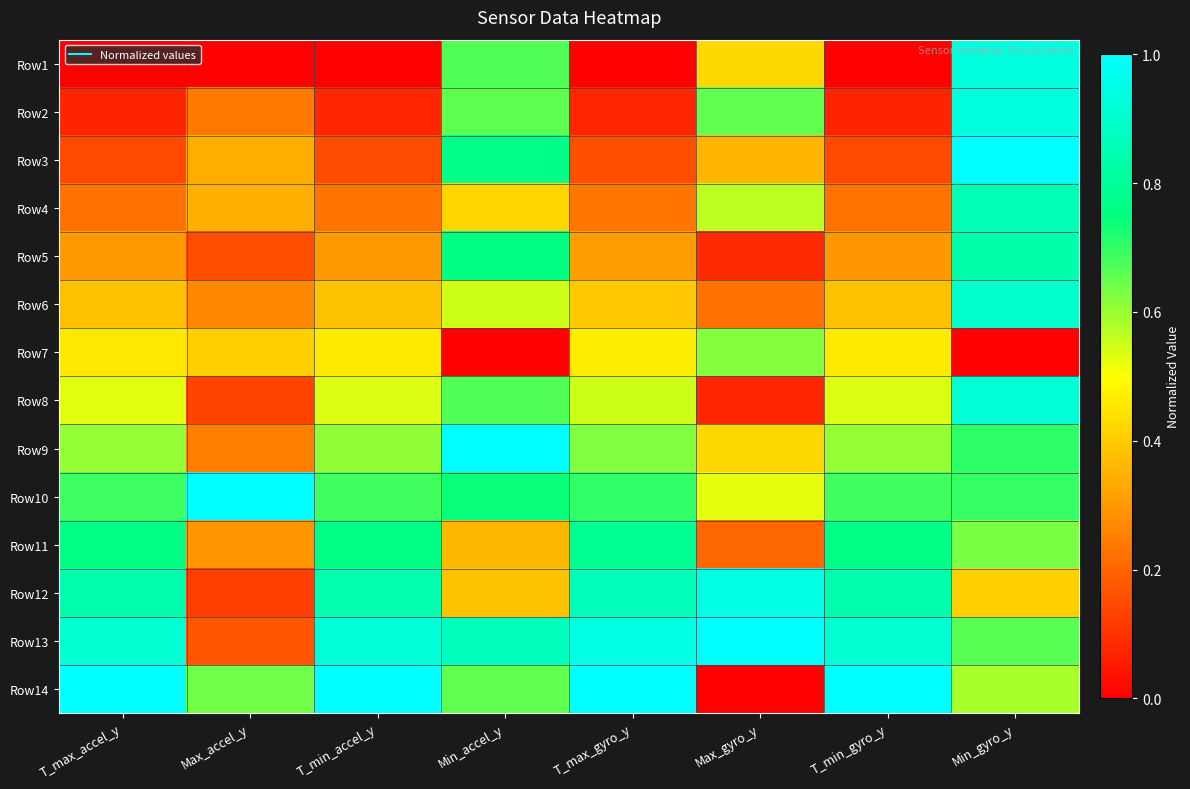

Reading left to right, transcribe all the data shown in this chart.

Row1: T_max_accel_y=0.0	Max_accel_y=0.0	T_min_accel_y=0.0	Min_accel_y=0.7	T_max_gyro_y=0.0	Max_gyro_y=0.4	T_min_gyro_y=0.0	Min_gyro_y=0.9
Row2: T_max_accel_y=0.1	Max_accel_y=0.2	T_min_accel_y=0.1	Min_accel_y=0.7	T_max_gyro_y=0.1	Max_gyro_y=0.7	T_min_gyro_y=0.1	Min_gyro_y=0.9
Row3: T_max_accel_y=0.1	Max_accel_y=0.3	T_min_accel_y=0.1	Min_accel_y=0.8	T_max_gyro_y=0.2	Max_gyro_y=0.4	T_min_gyro_y=0.1	Min_gyro_y=1.0
Row4: T_max_accel_y=0.2	Max_accel_y=0.3	T_min_accel_y=0.2	Min_accel_y=0.4	T_max_gyro_y=0.2	Max_gyro_y=0.6	T_min_gyro_y=0.2	Min_gyro_y=0.9
Row5: T_max_accel_y=0.3	Max_accel_y=0.2	T_min_accel_y=0.3	Min_accel_y=0.8	T_max_gyro_y=0.3	Max_gyro_y=0.1	T_min_gyro_y=0.3	Min_gyro_y=0.8
Row6: T_max_accel_y=0.4	Max_accel_y=0.3	T_min_accel_y=0.4	Min_accel_y=0.5	T_max_gyro_y=0.4	Max_gyro_y=0.2	T_min_gyro_y=0.4	Min_gyro_y=0.9
Row7: T_max_accel_y=0.5	Max_accel_y=0.4	T_min_accel_y=0.5	Min_accel_y=0.0	T_max_gyro_y=0.5	Max_gyro_y=0.6	T_min_gyro_y=0.5	Min_gyro_y=0.0
Row8: T_max_accel_y=0.5	Max_accel_y=0.1	T_min_accel_y=0.5	Min_accel_y=0.7	T_max_gyro_y=0.5	Max_gyro_y=0.1	T_min_gyro_y=0.5	Min_gyro_y=0.9
Row9: T_max_accel_y=0.6	Max_accel_y=0.3	T_min_accel_y=0.6	Min_accel_y=1.0	T_max_gyro_y=0.6	Max_gyro_y=0.4	T_min_gyro_y=0.6	Min_gyro_y=0.7
Row10: T_max_accel_y=0.7	Max_accel_y=1.0	T_min_accel_y=0.7	Min_accel_y=0.7	T_max_gyro_y=0.7	Max_gyro_y=0.5	T_min_gyro_y=0.7	Min_gyro_y=0.7
Row11: T_max_accel_y=0.8	Max_accel_y=0.3	T_min_accel_y=0.8	Min_accel_y=0.4	T_max_gyro_y=0.8	Max_gyro_y=0.2	T_min_gyro_y=0.8	Min_gyro_y=0.6
Row12: T_max_accel_y=0.8	Max_accel_y=0.1	T_min_accel_y=0.8	Min_accel_y=0.4	T_max_gyro_y=0.9	Max_gyro_y=0.9	T_min_gyro_y=0.8	Min_gyro_y=0.4
Row13: T_max_accel_y=0.9	Max_accel_y=0.2	T_min_accel_y=0.9	Min_accel_y=0.9	T_max_gyro_y=0.9	Max_gyro_y=1.0	T_min_gyro_y=0.9	Min_gyro_y=0.7
Row14: T_max_accel_y=1.0	Max_accel_y=0.6	T_min_accel_y=1.0	Min_accel_y=0.7	T_max_gyro_y=1.0	Max_gyro_y=0.0	T_min_gyro_y=1.0	Min_gyro_y=0.6